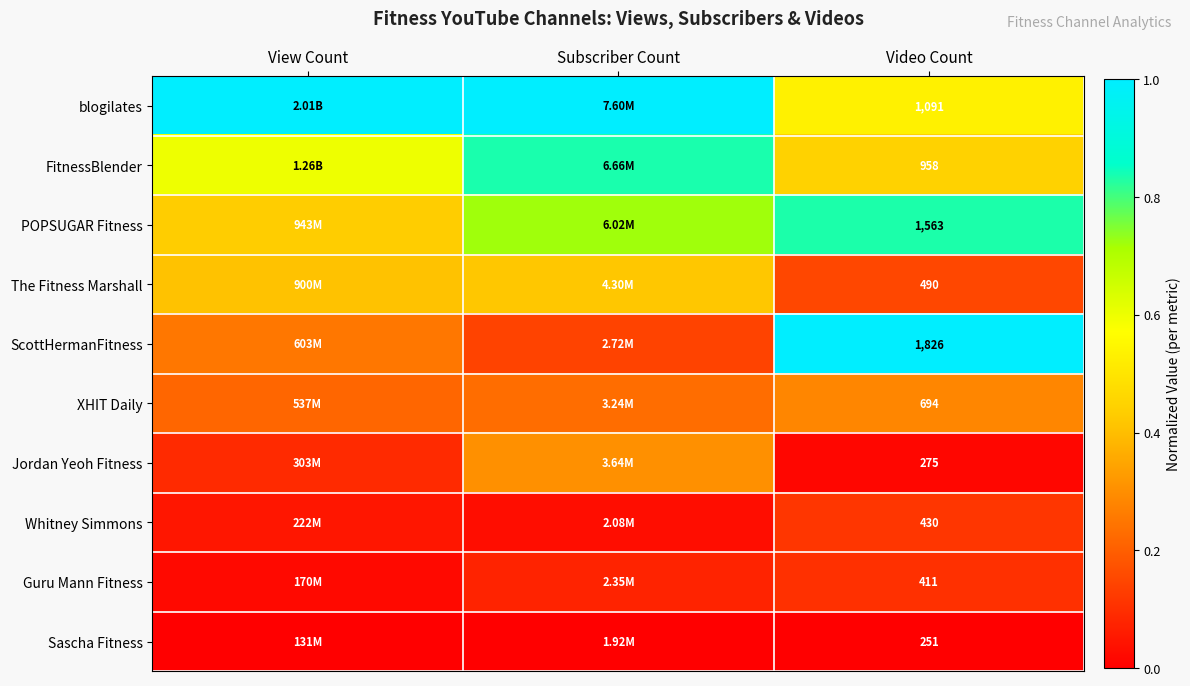

Rank the series at Video Count from lowest to highest value.

Sascha Fitness, Jordan Yeoh Fitness, Guru Mann Fitness, Whitney Simmons, The Fitness Marshall, XHIT Daily, FitnessBlender, blogilates, POPSUGAR Fitness, ScottHermanFitness